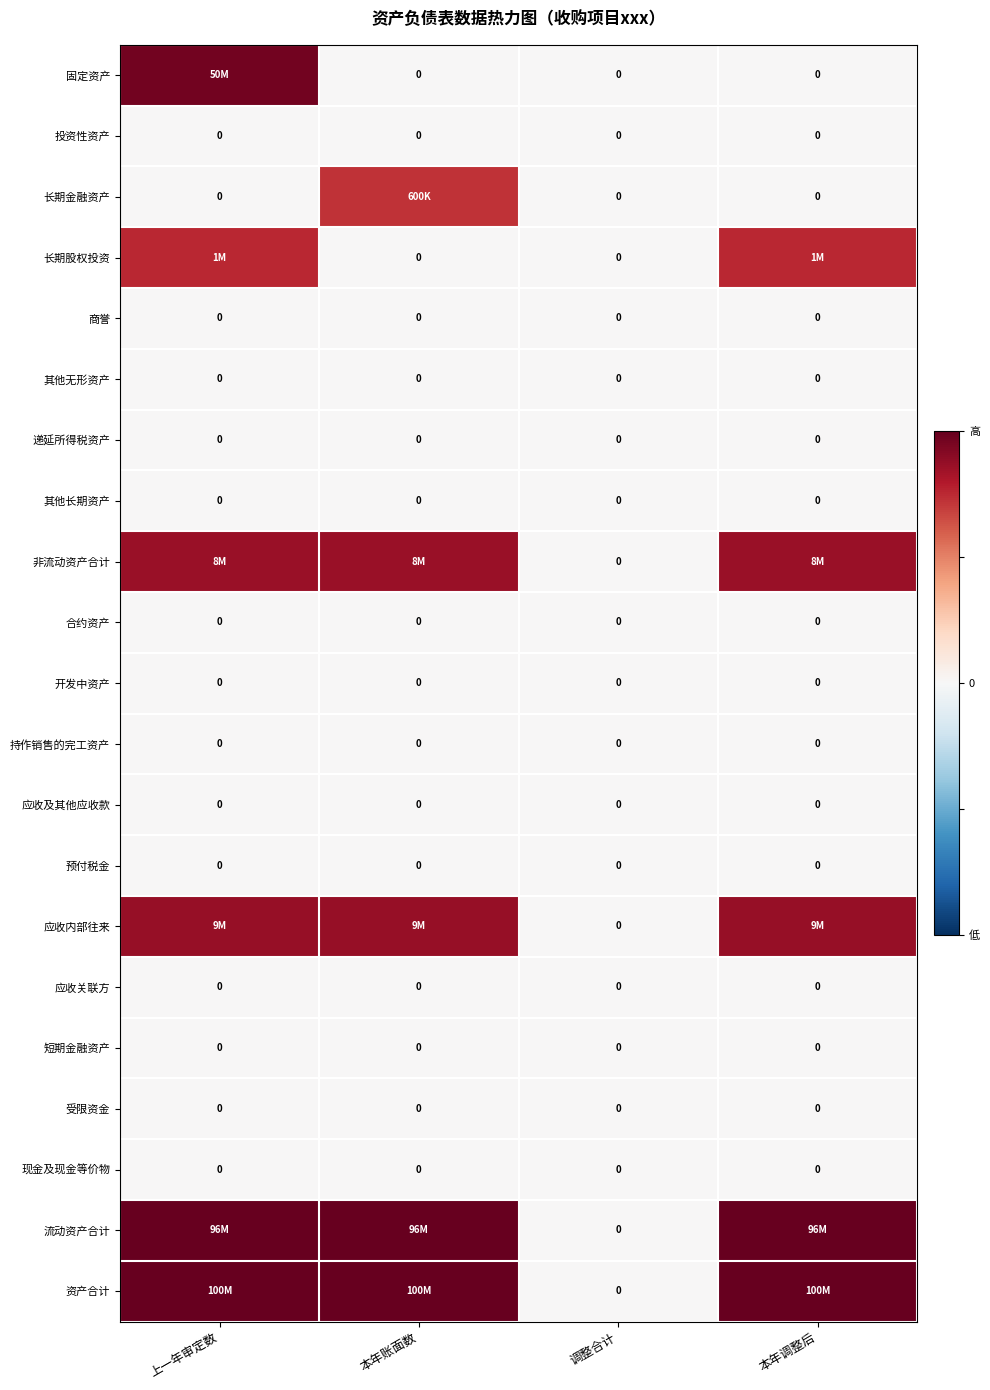

True or false: 合约资产 has a value of 0.0 at 本年账面数.

True